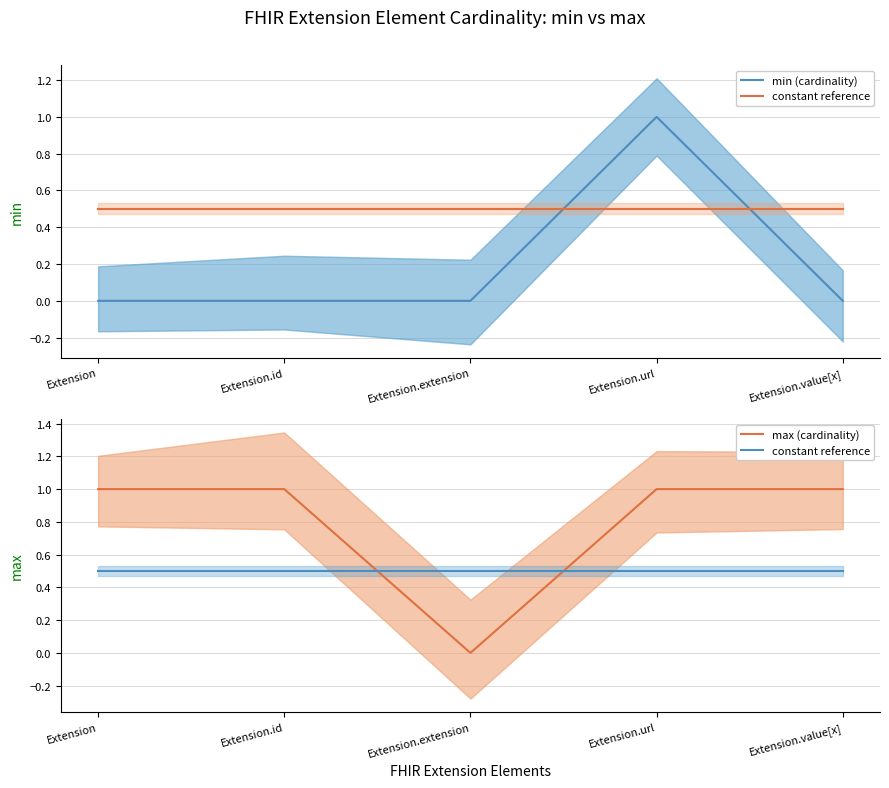

What is the greatest value displayed?

1.0